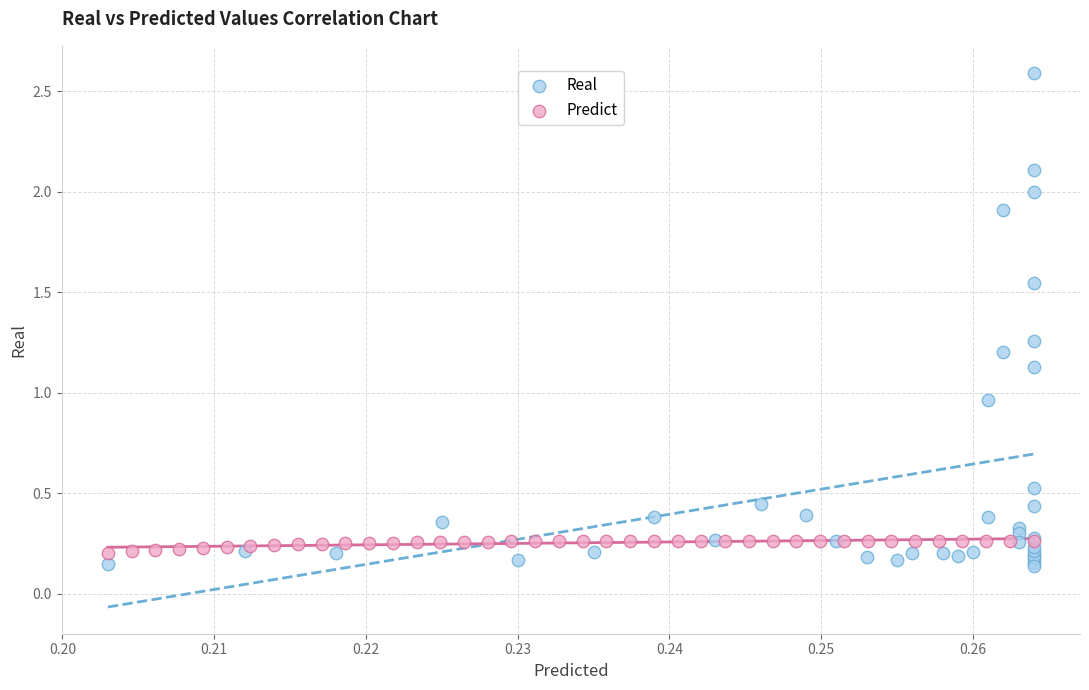

Which series reaches the maximum Y coordinate?

Real